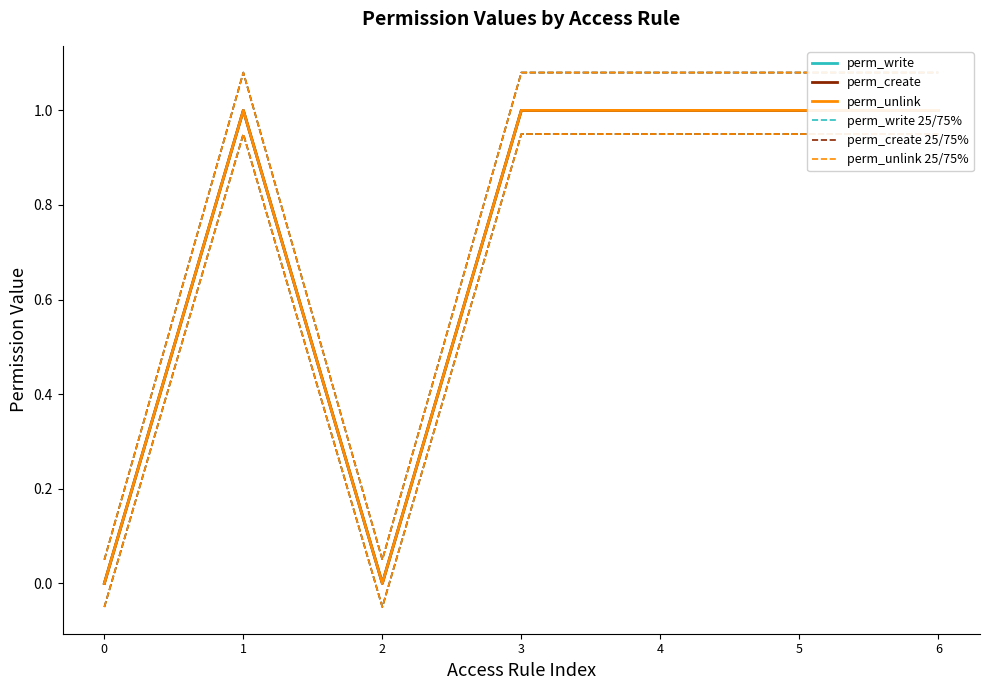

What is the value of the perm_write 25/75% point at the 1st from the left?

0.1